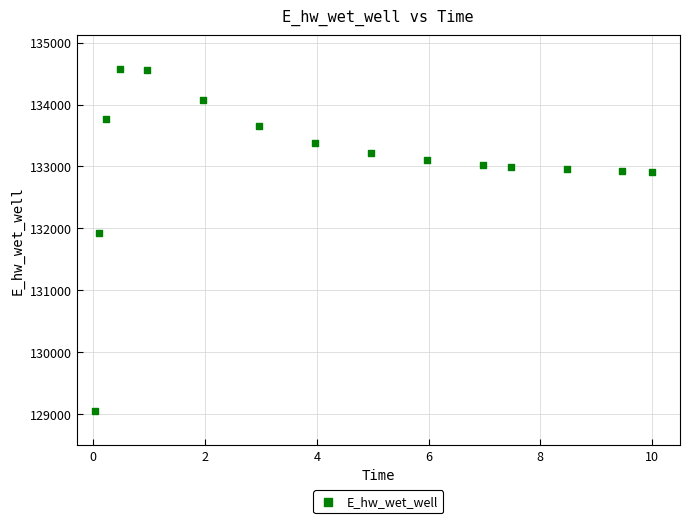

What is the range of Y values (max minus min)?

5518.8